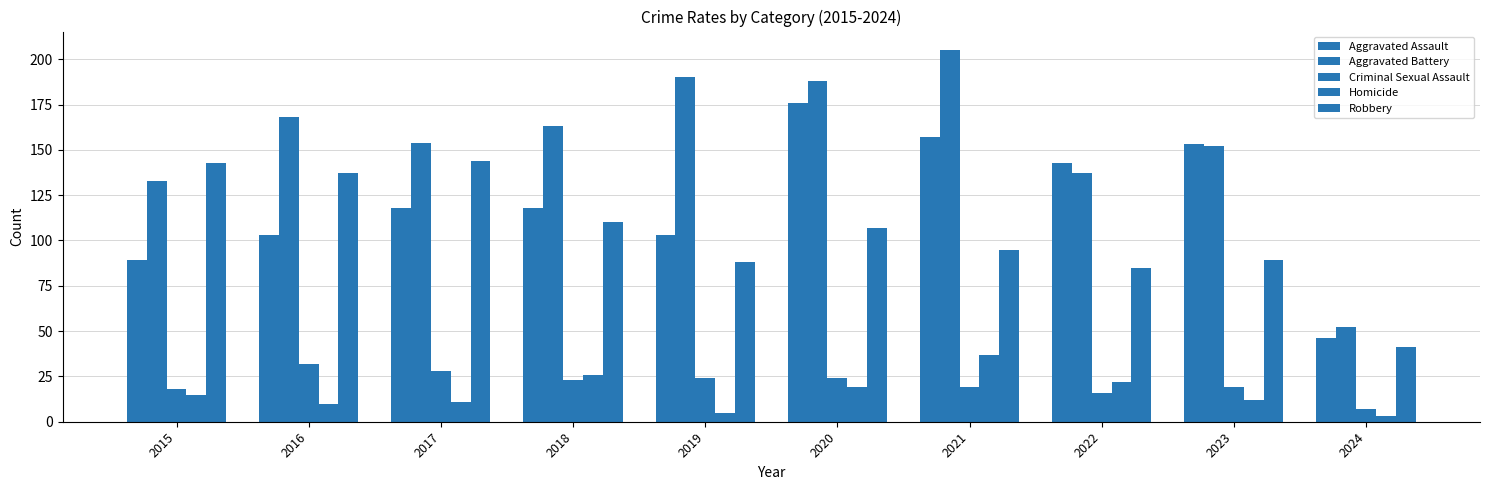

How many values in the Homicide series are below 15?

5